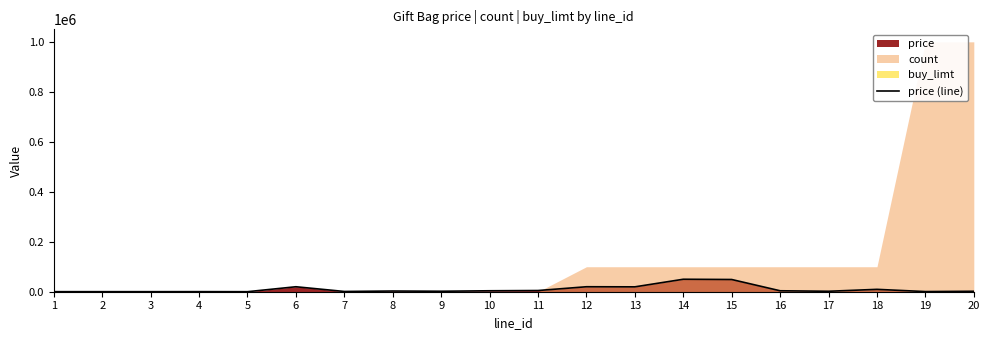

Count the number of values greater than 2800.

9